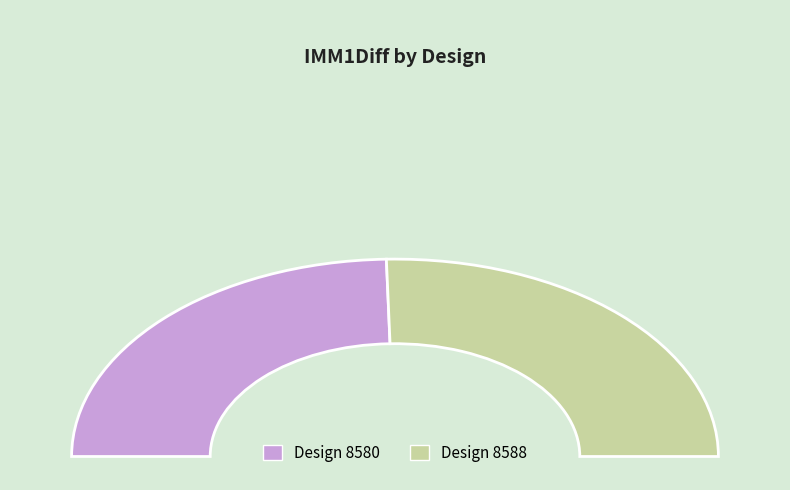

What percentage is NOT represented by 8580?

50.9%